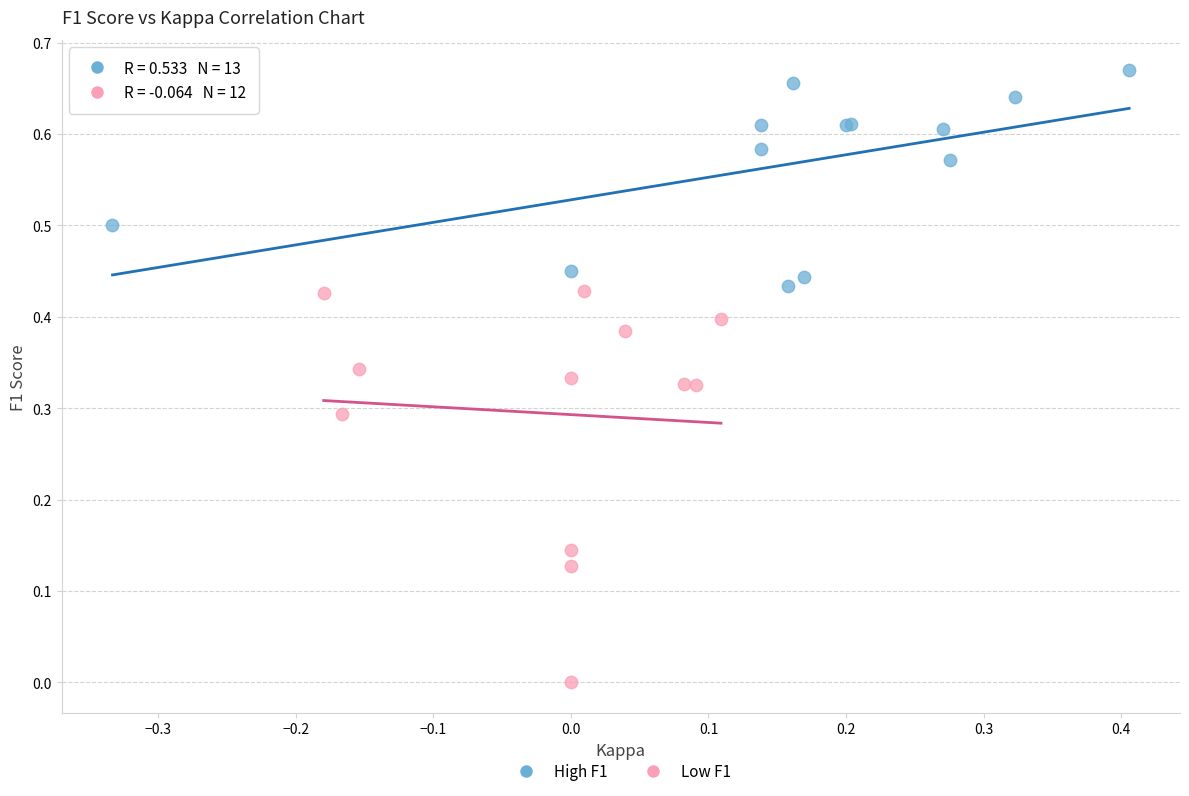

Which series reaches the minimum Y coordinate?

Low F1